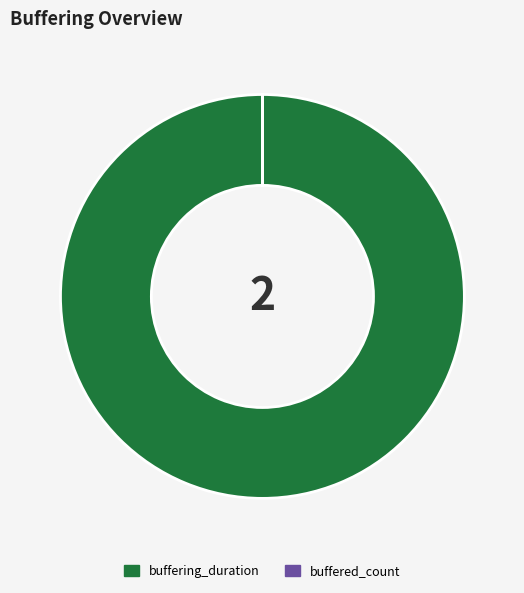

Does any single category account for the majority?

Yes